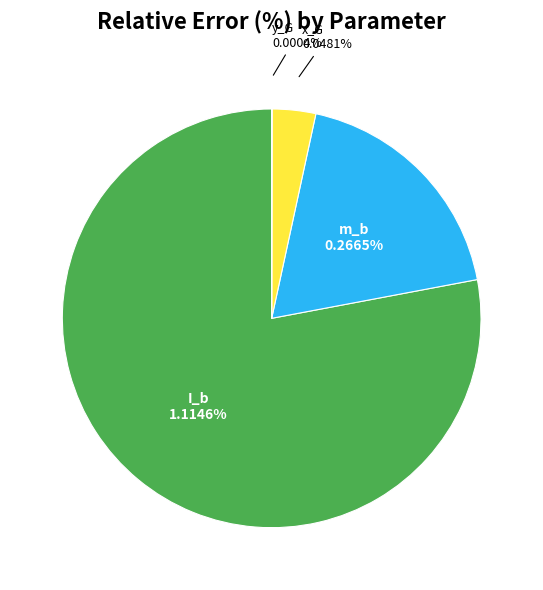

What is the change in value from m_b to y_G?

-0.3